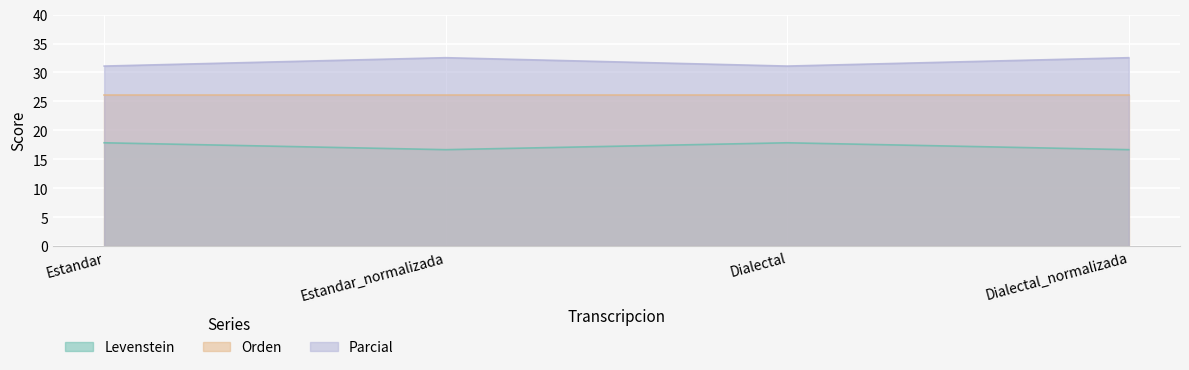

Does the chart display data point markers on the line(s)?

No